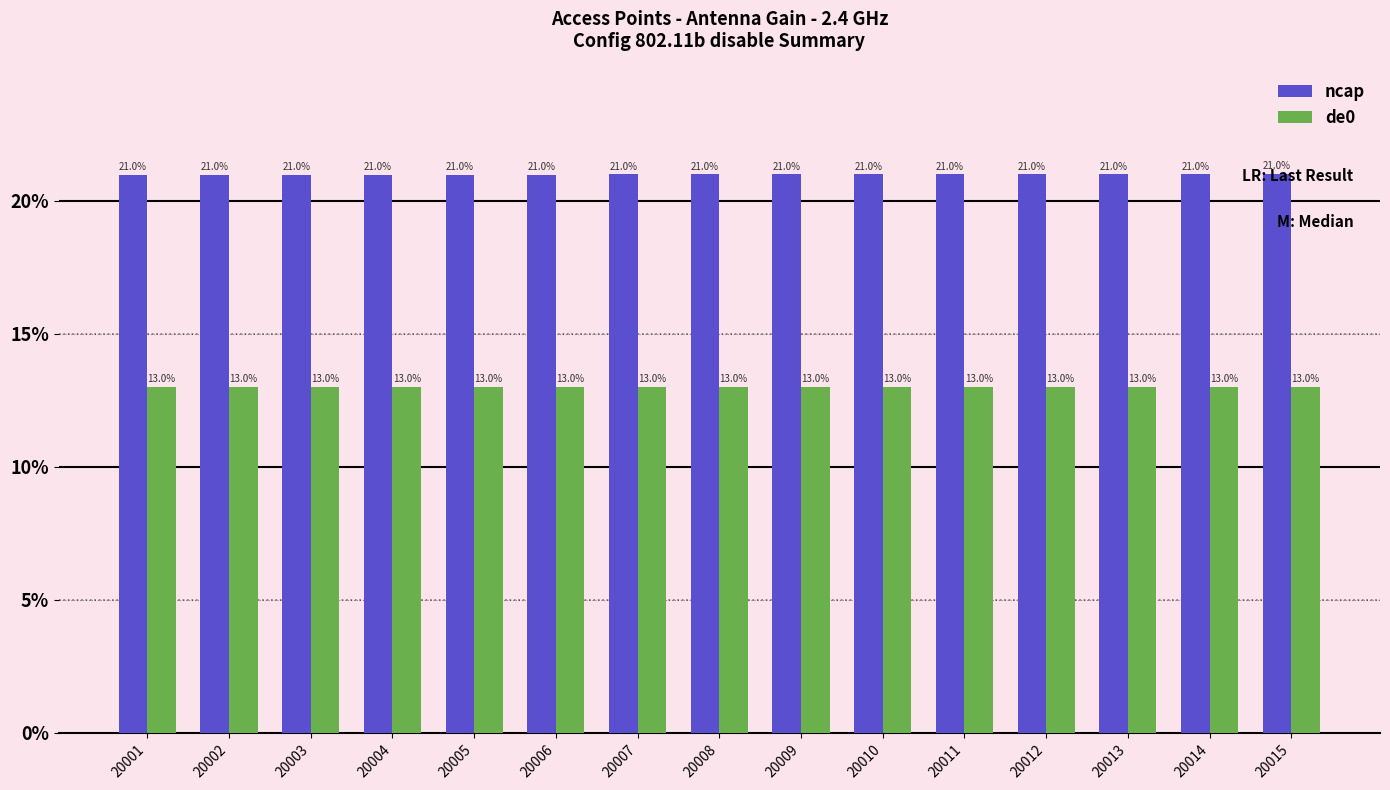

Reading left to right, transcribe all the data shown in this chart.

ncap: 21.0	21.0	21.0	21.0	21.0	21.0	21.0	21.0	21.0	21.0	21.0	21.0	21.0	21.0	21.0
de0: 13.0	13.0	13.0	13.0	13.0	13.0	13.0	13.0	13.0	13.0	13.0	13.0	13.0	13.0	13.0